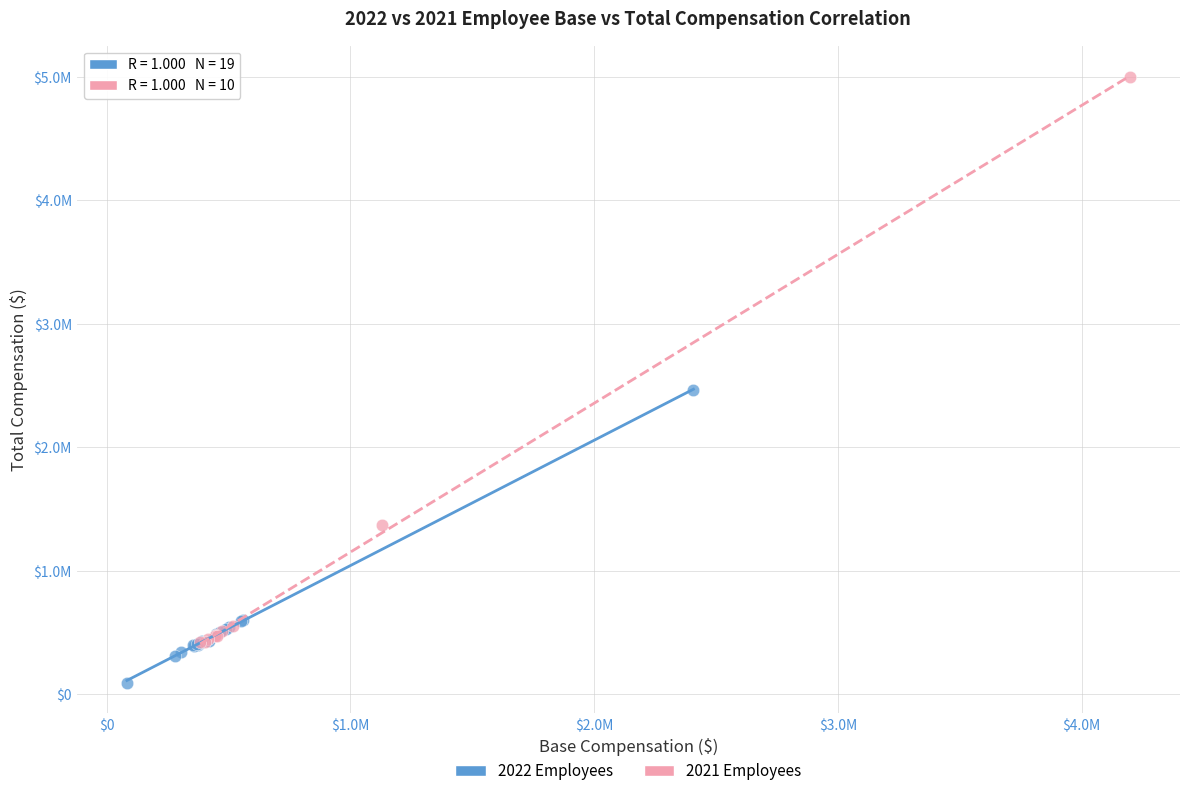

Which series has the largest Y range (max minus min)?

2021 Employees